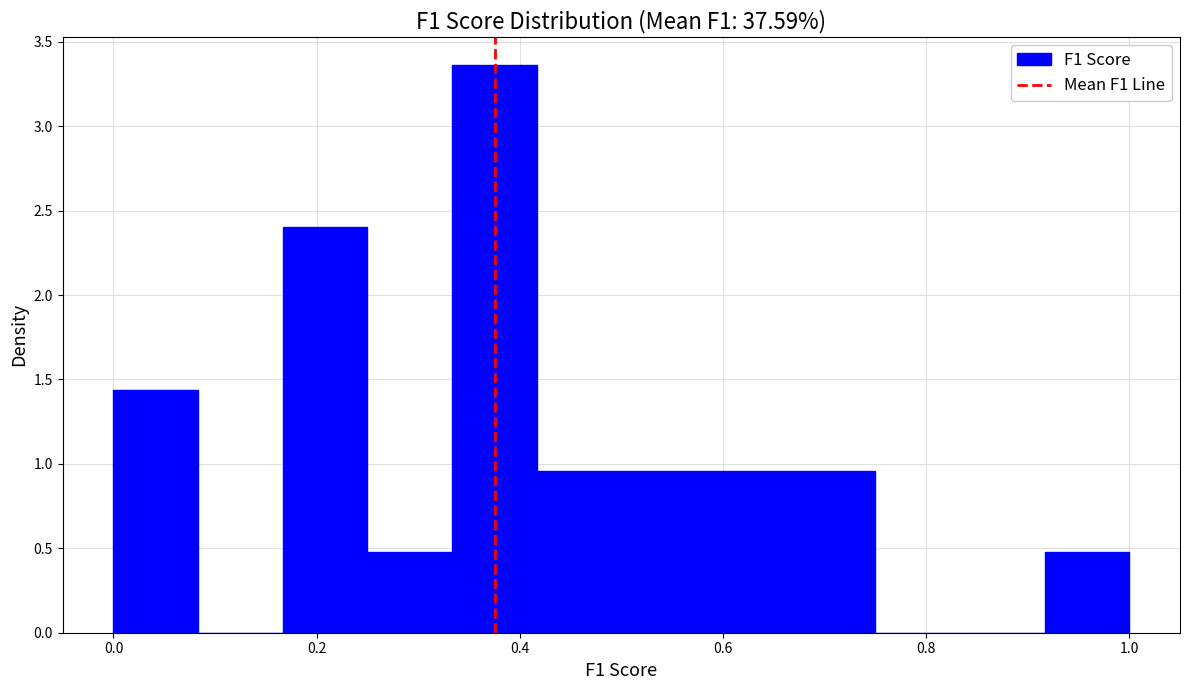

Over which range of the x-axis is the bar tallest?

0.34 to 0.42